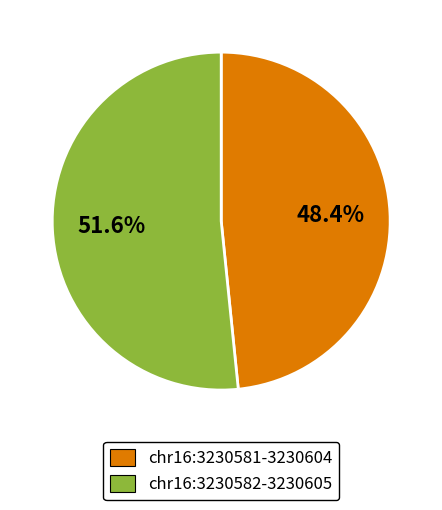

What is the total percentage of chr16:3230581-3230604 and chr16:3230582-3230605?

100.0%